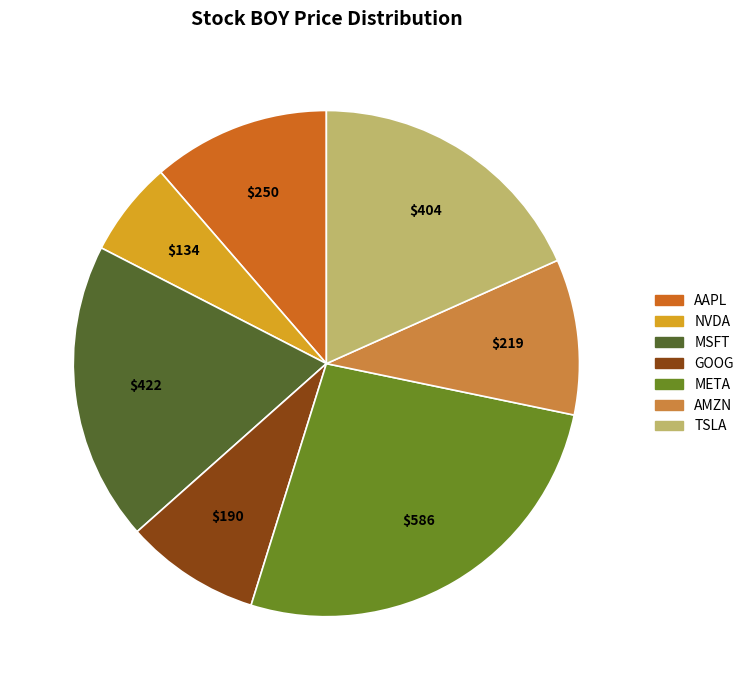

Do MSFT and AAPL together represent more than half of the pie?

No